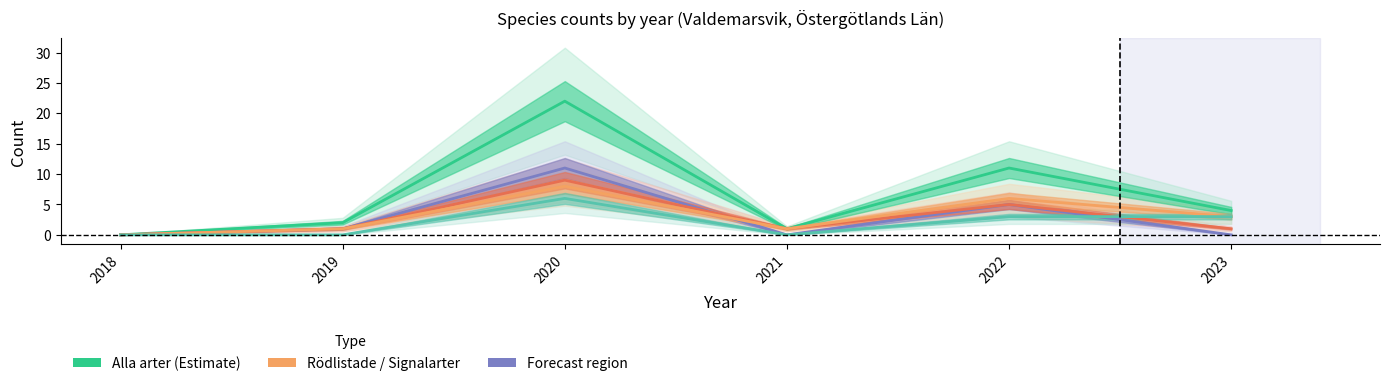

Count the number of data series in this chart.

5